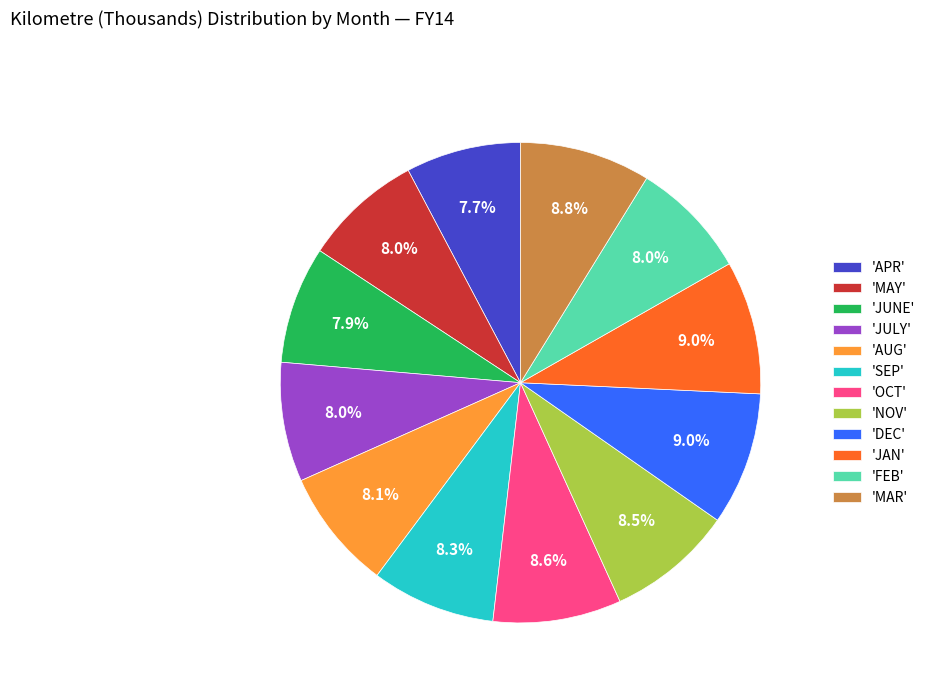

Does any single category account for the majority?

No